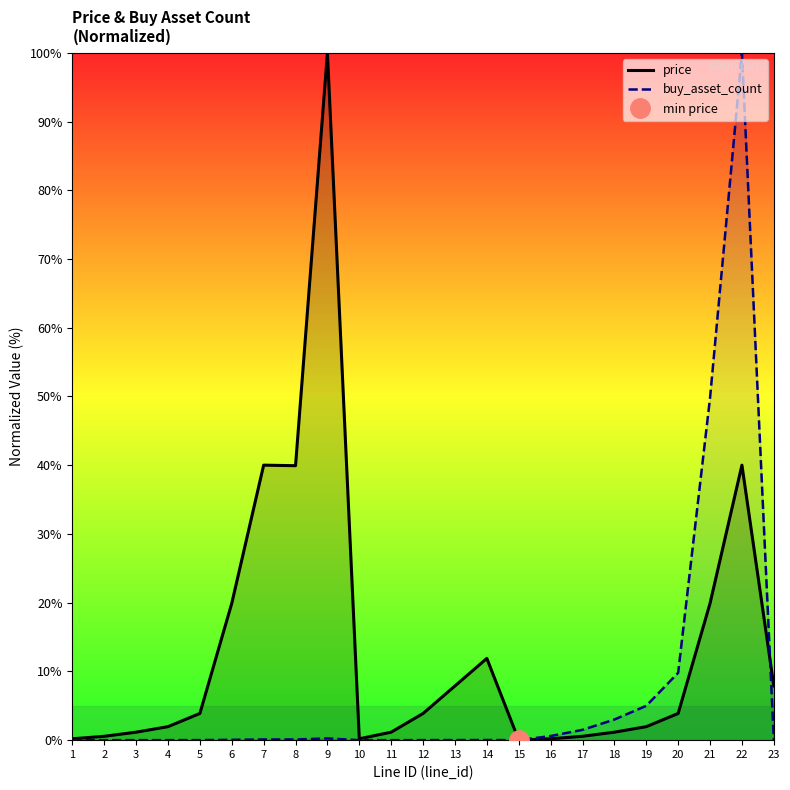

What is the value of the price point at the 3rd from the left?

1.2